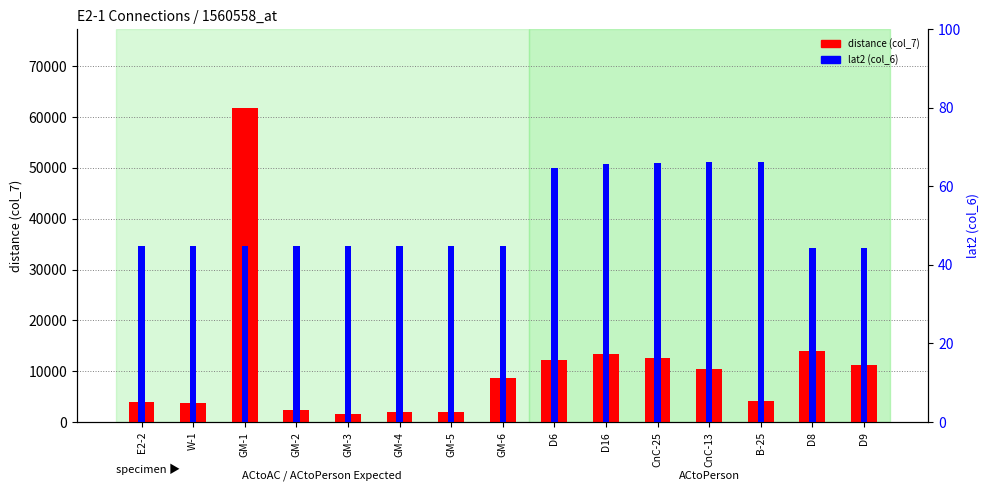

Which has a higher value, GM-6 or D9?

D9